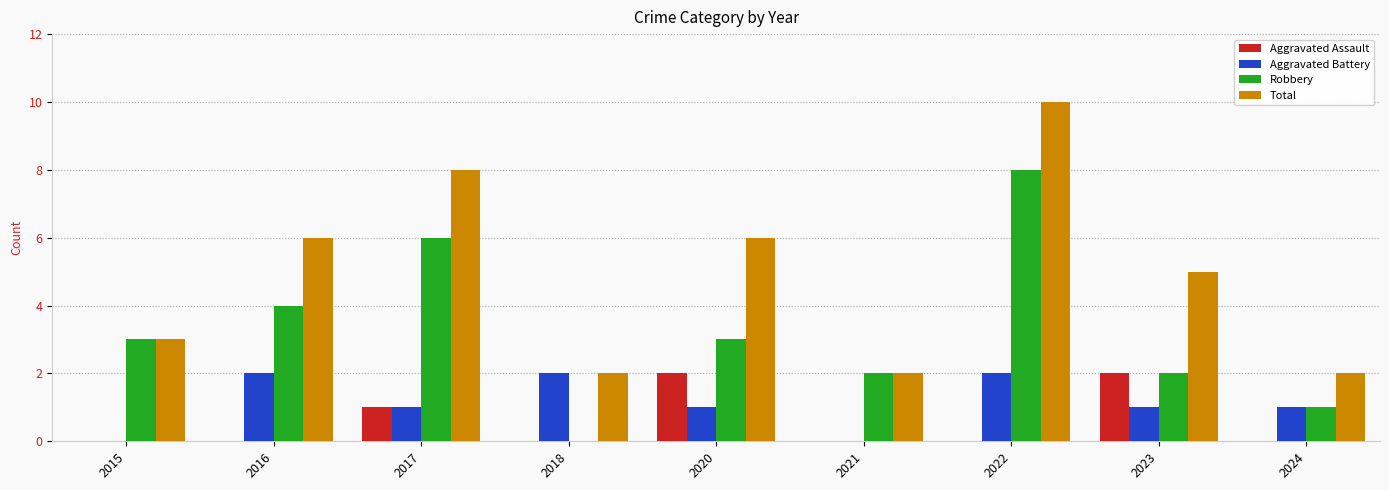

True or false: Robbery has a value of 1 at 2023.

False